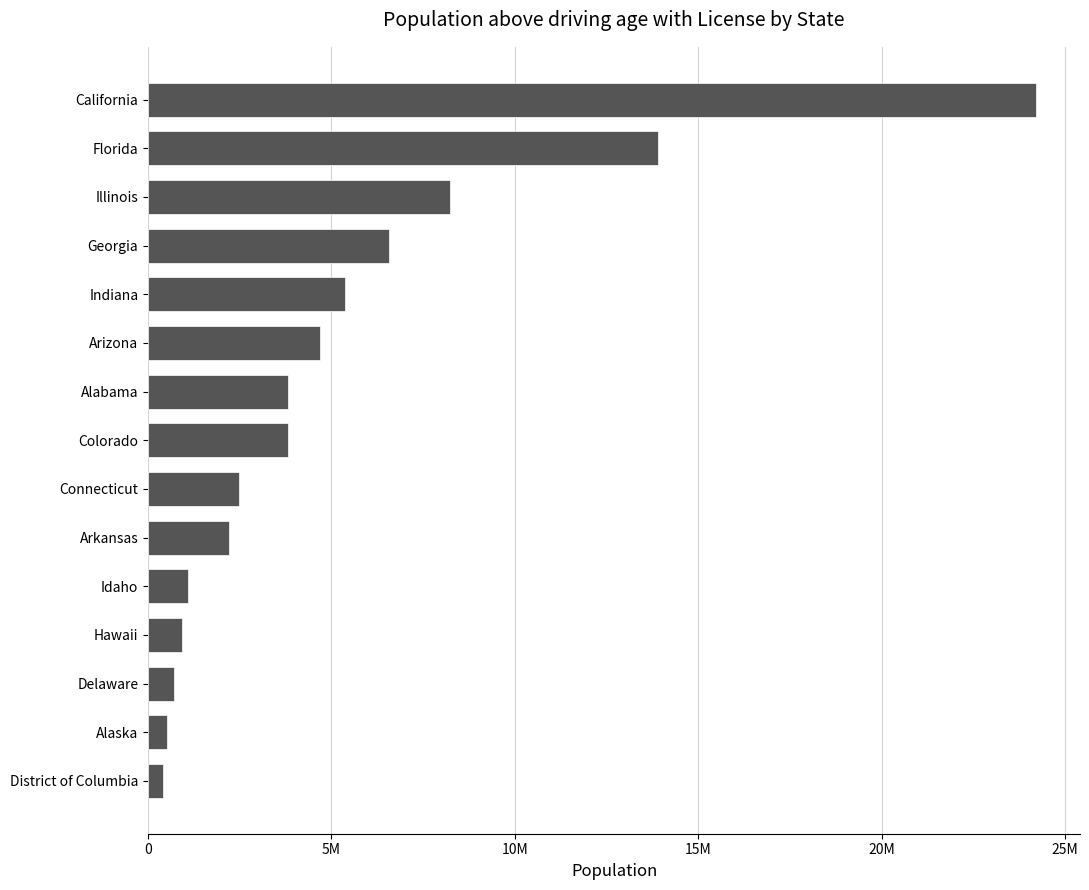

At which label does the data first exceed 3807673?

Alabama